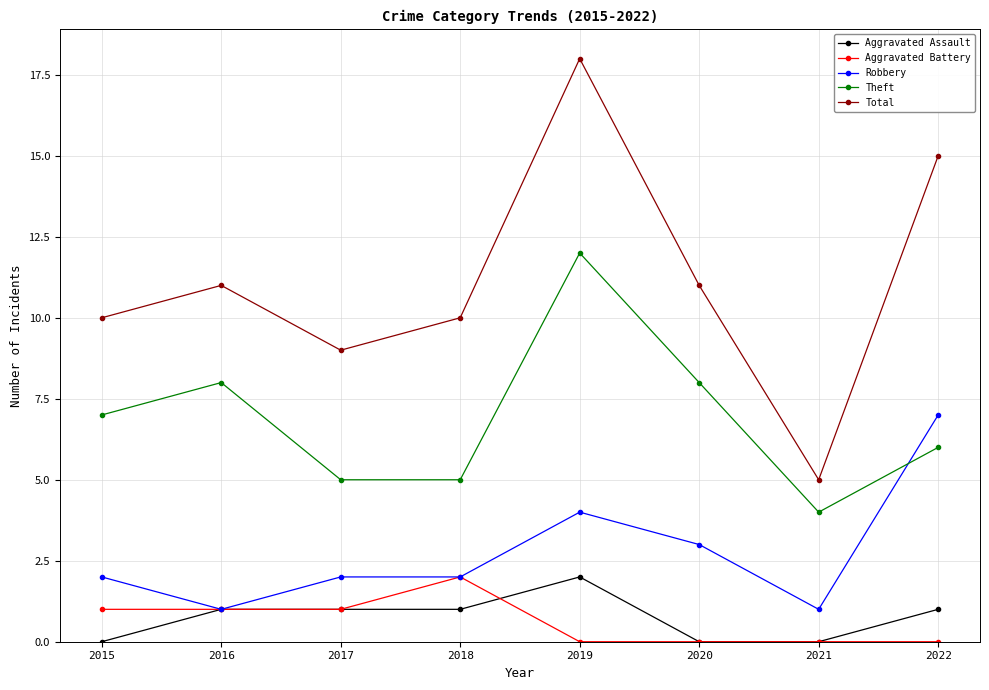

The Aggravated Assault series shows 0 at 2021. True or false?

True